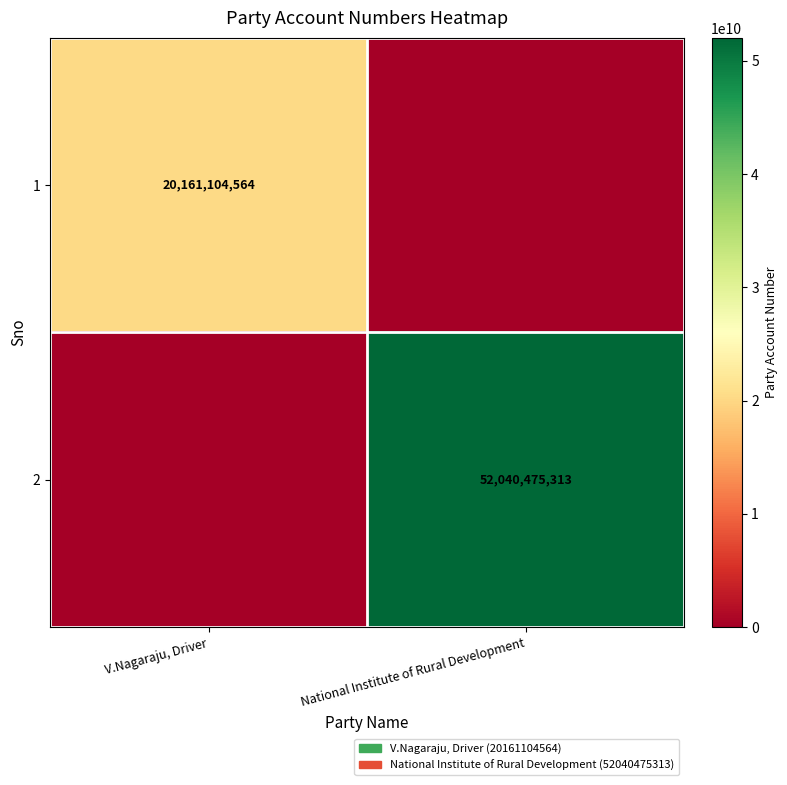

The value of 1 at V.Nagaraju, Driver is 8828434344. True or false?

False